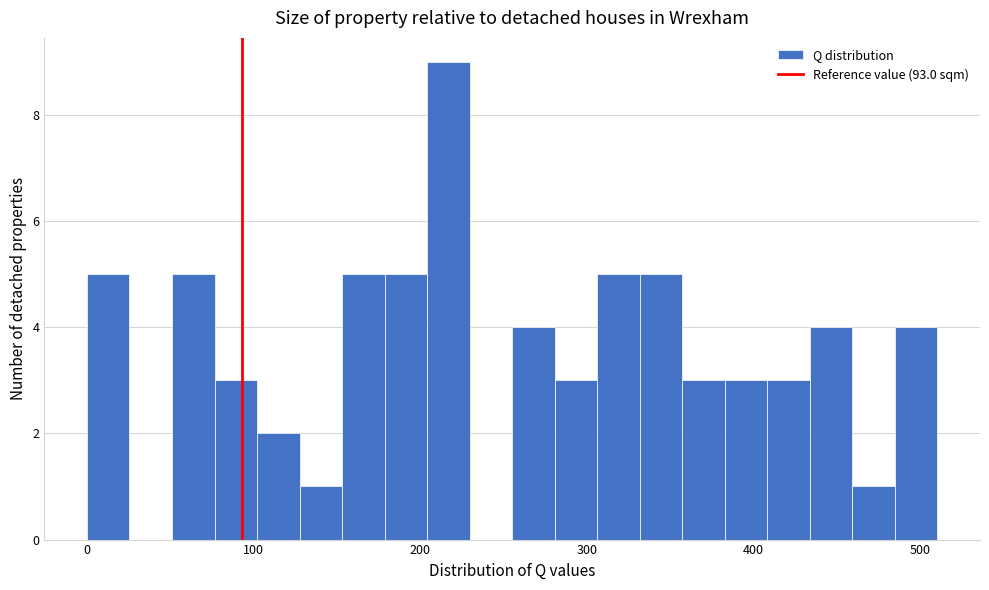

Around what value on the x-axis is the tallest bar? Give the approximate position of its centre, as read against the axis.

220